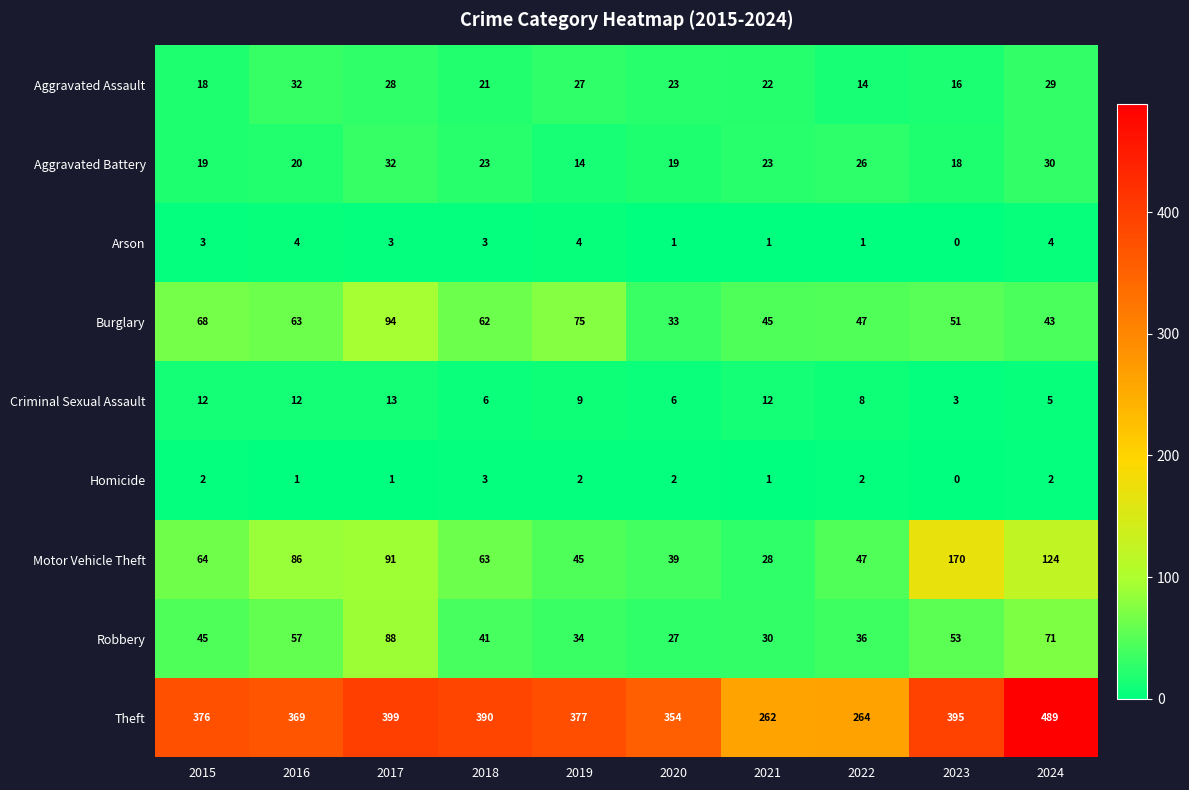

At which label does Aggravated Battery first exceed 23?

2017